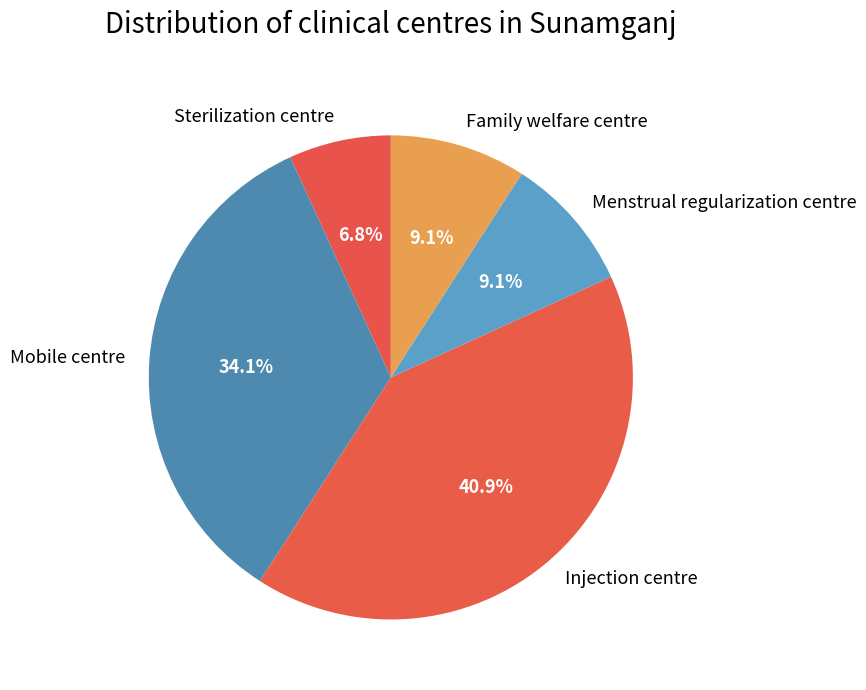

To the nearest percent, what is the difference between the Injection centre and Sterilization centre slice percentages?

34%